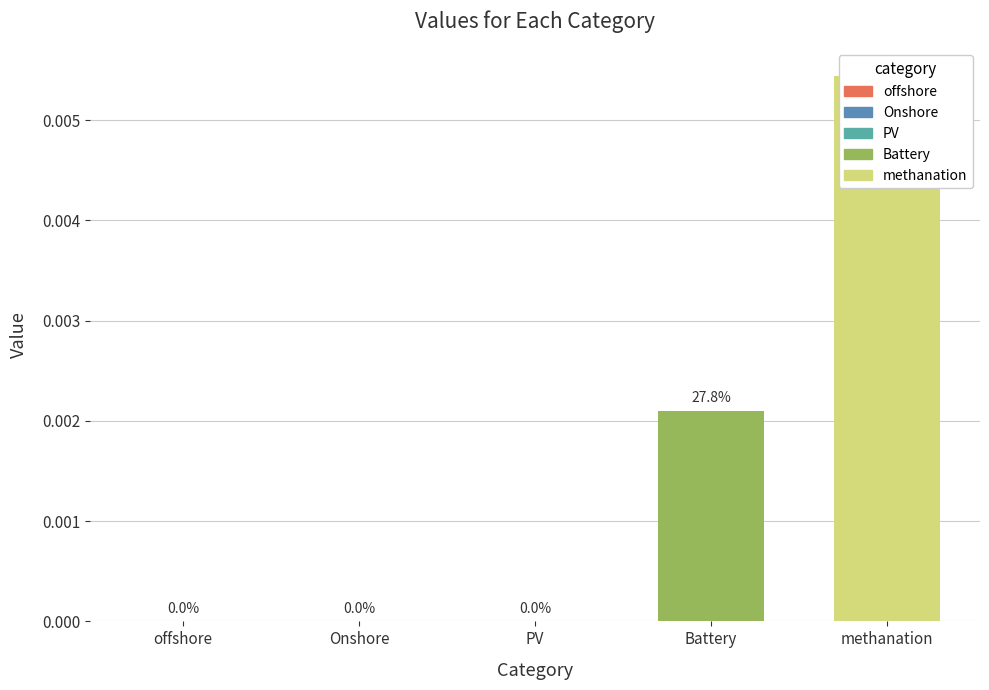

Which category has the highest value across all series?

methanation